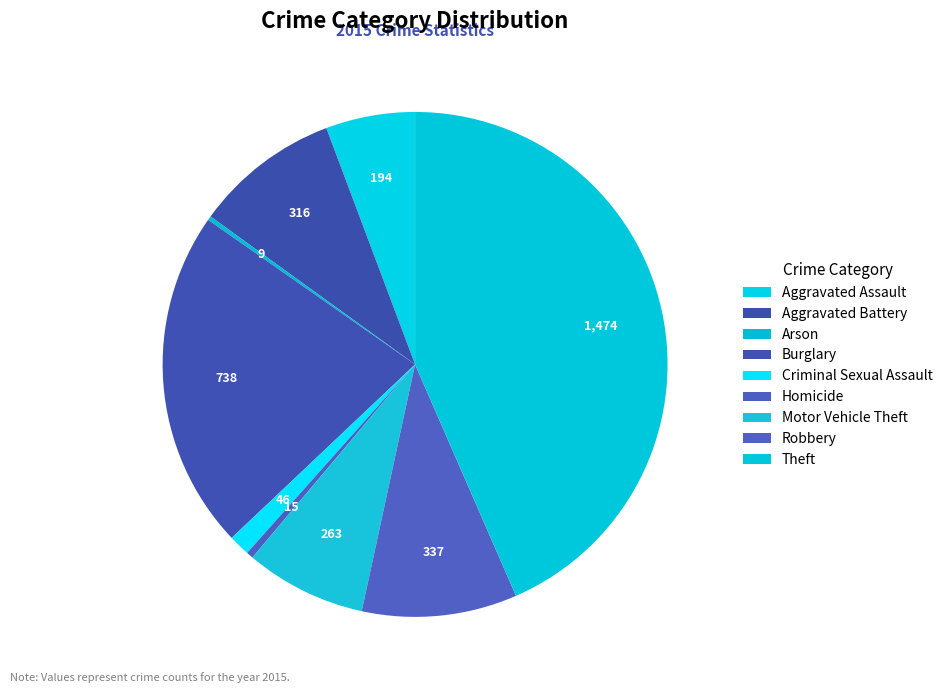

Count the number of slices in the pie.

9